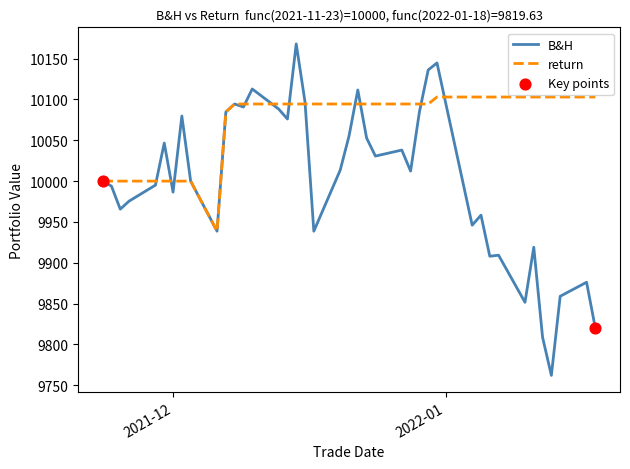

Which series has the widest spread of values?

B&H